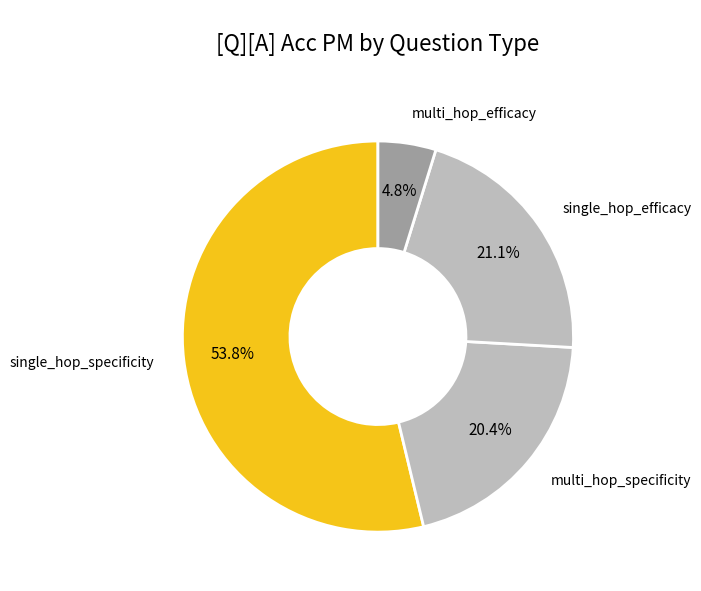

Count the number of slices in the pie.

4